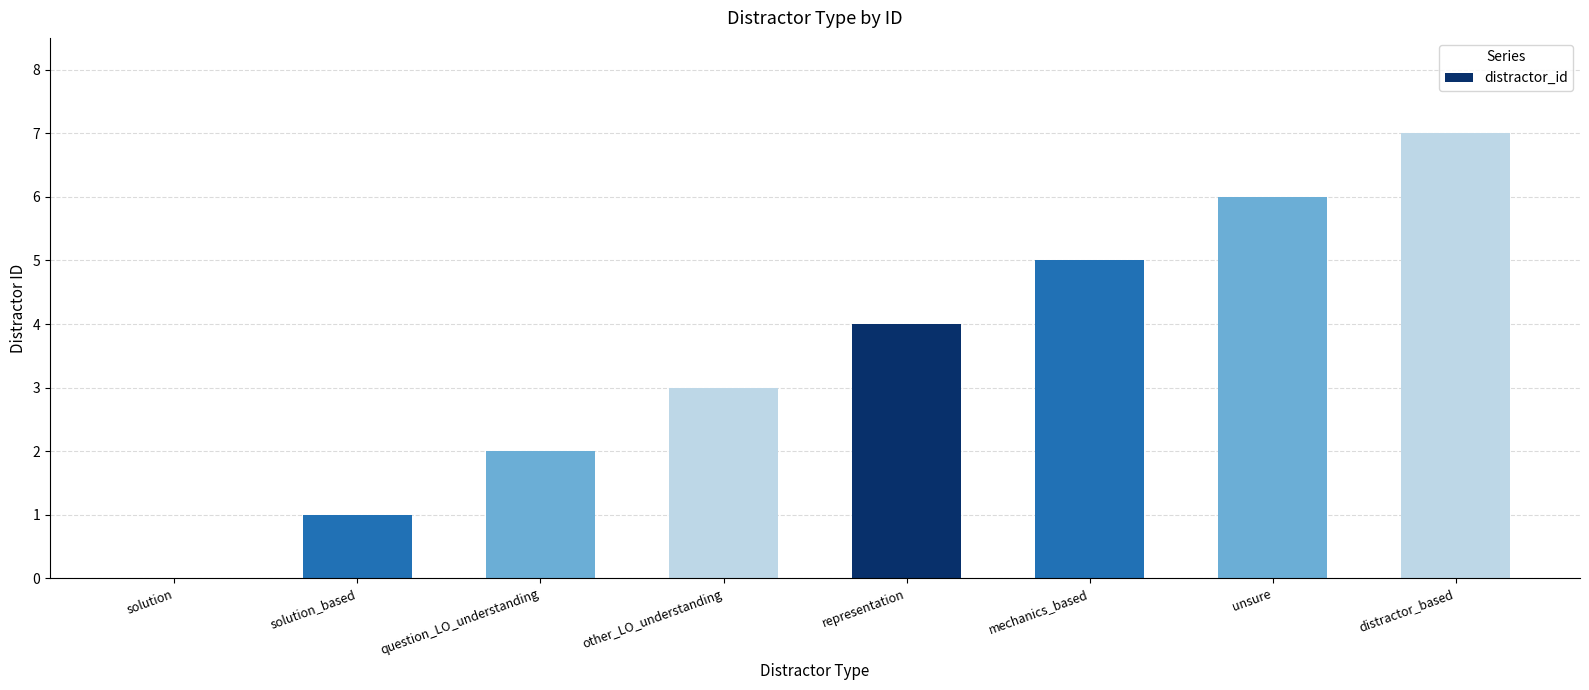

Read the value at representation.

4